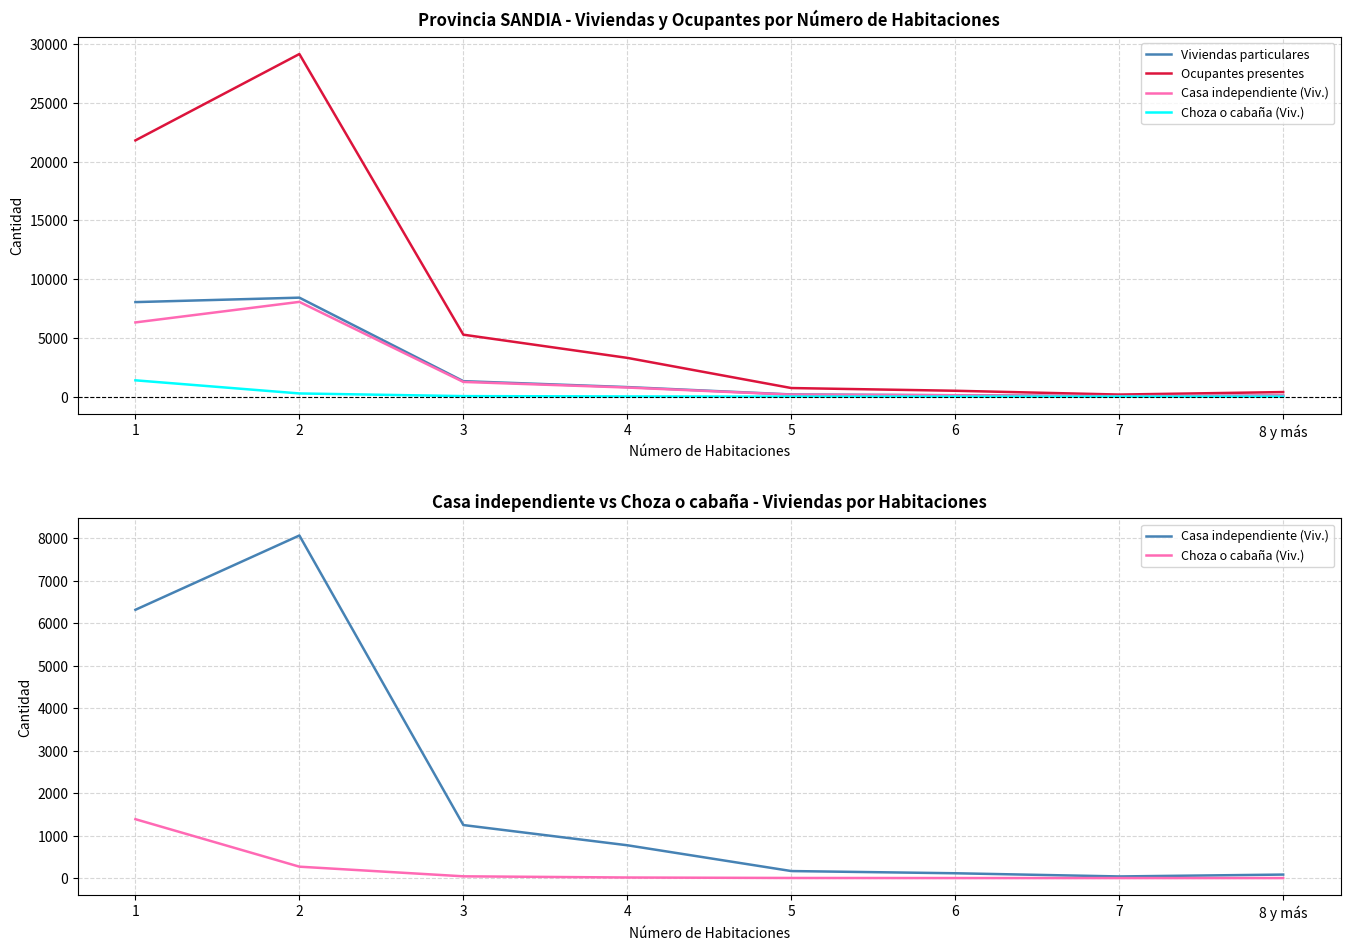

Reading right to left, transcribe all the data shown in this chart.

Viviendas particulares: 8 y más=82	7=38	6=113	5=182	4=810	3=1314	2=8423	1=8044
Ocupantes presentes: 8 y más=385	7=173	6=497	5=728	4=3296	3=5271	2=29164	1=21812
Casa independiente (Viv.): 8 y más=82	7=38	6=113	5=165	4=772	3=1248	2=8064	1=6315
Choza o cabaña (Viv.): 8 y más=0	7=0	6=0	5=2	4=13	3=41	2=268	1=1386